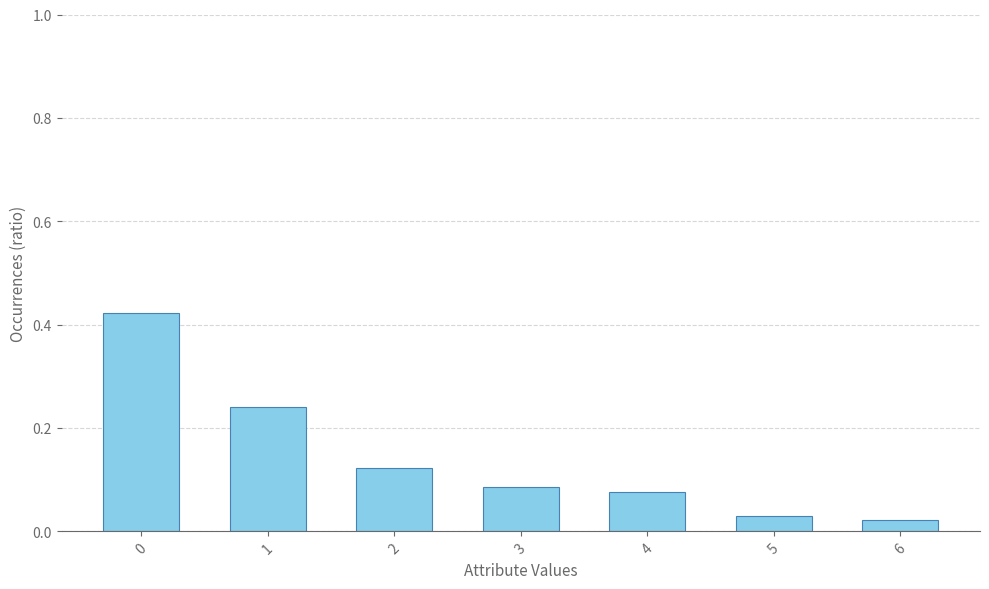

Is it true that the value at 1 is 0.1?

False